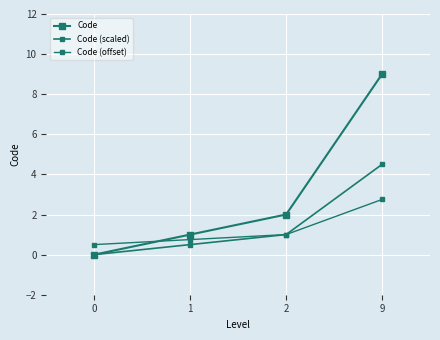

Reading right to left, what are all the values shown in this chart?

Code: 9.0	2.0	1.0	0.0
Code (scaled): 4.5	1.0	0.5	0.0
Code (offset): 2.8	1.0	0.8	0.5